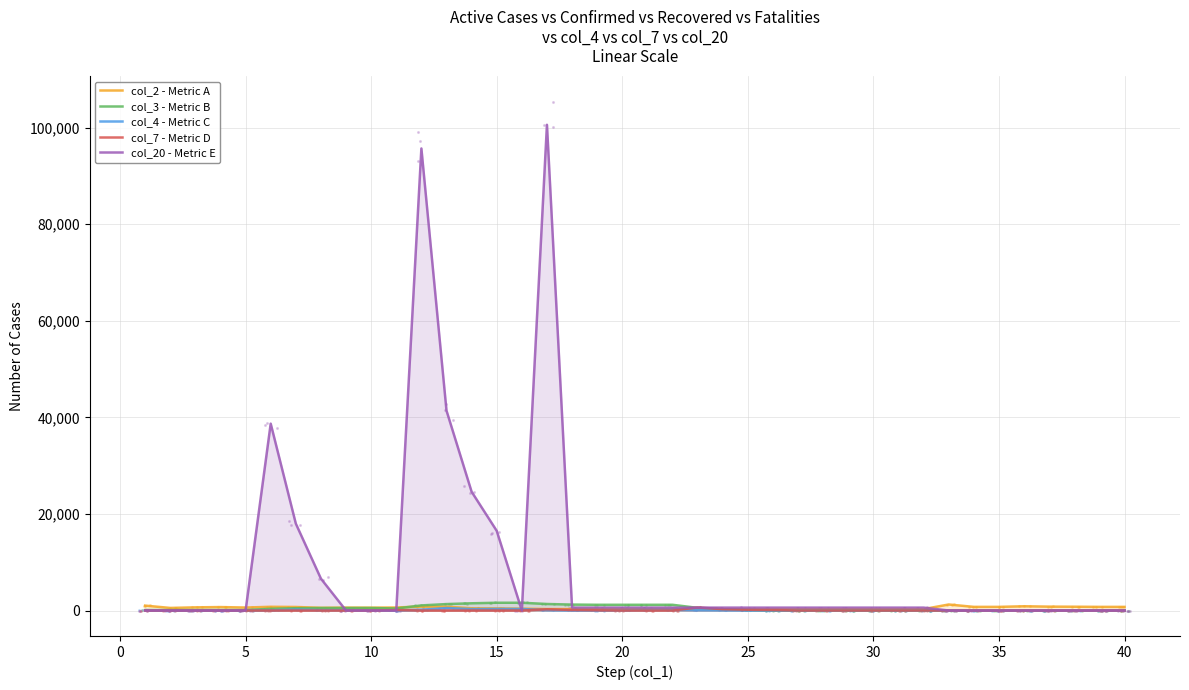

What are all the series names shown in the legend?

col_2 - Metric A, col_3 - Metric B, col_4 - Metric C, col_7 - Metric D, col_20 - Metric E